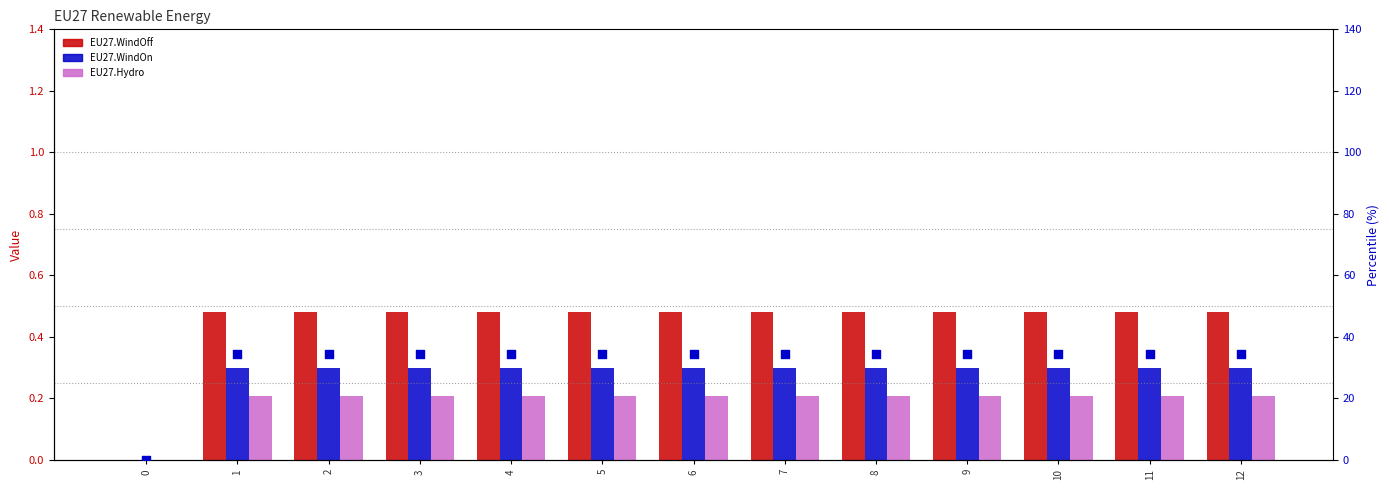

Which series contains the highest Y value?

percentile rank